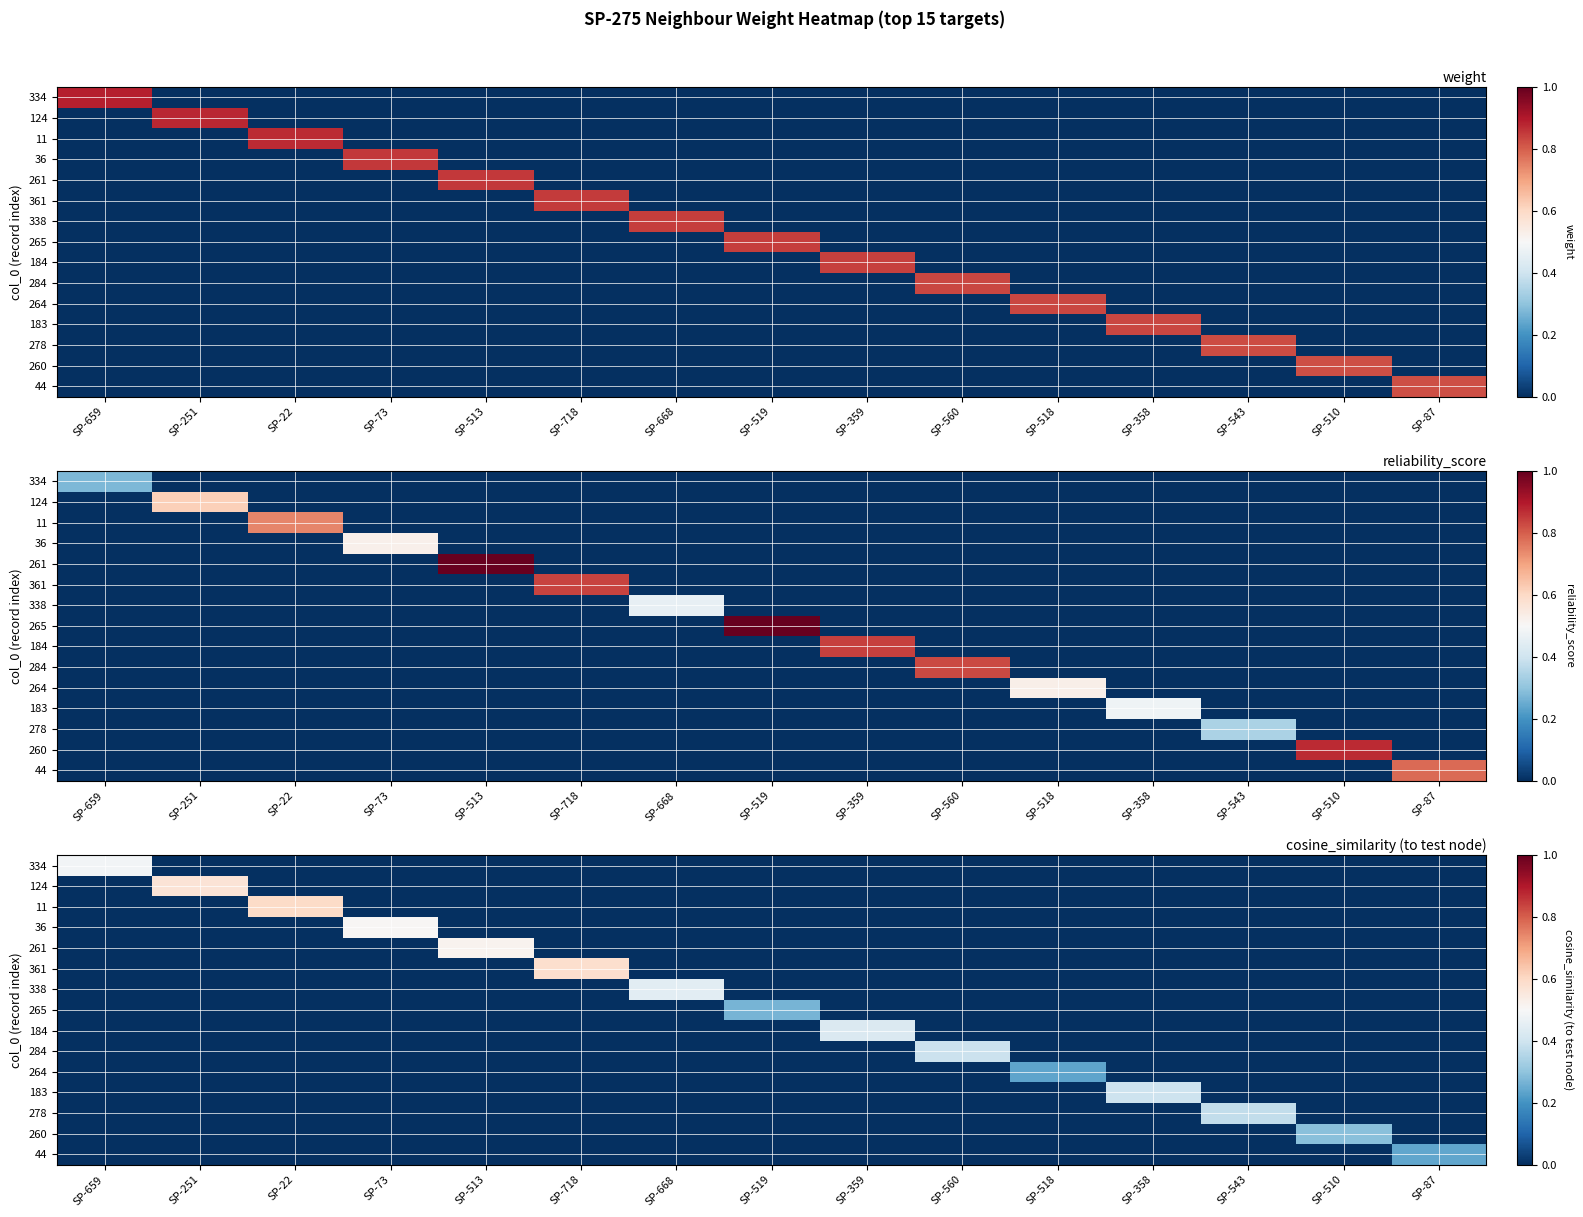

What is the difference between the maximum and minimum values in the 36 series?

0.5